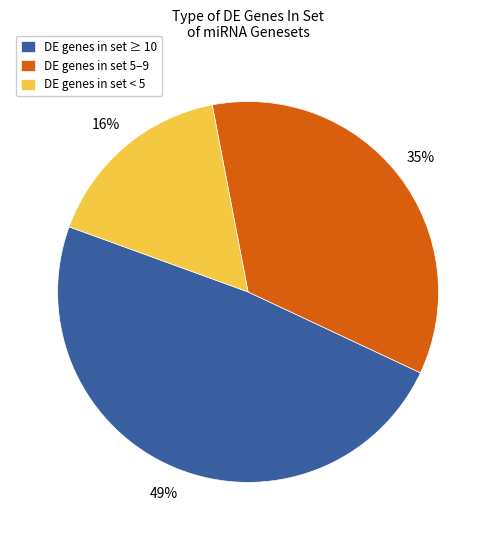

Rank the categories by value from highest to lowest.

DE genes in set ≥ 10, DE genes in set 5–9, DE genes in set < 5